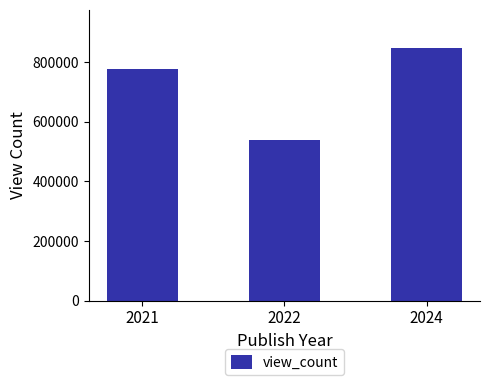

Approximately how many times larger is the value at 2022 compared to 2024?

0.6